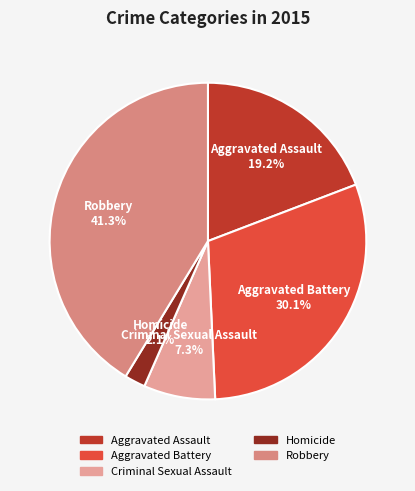

Between Homicide and Criminal Sexual Assault, which is larger?

Criminal Sexual Assault